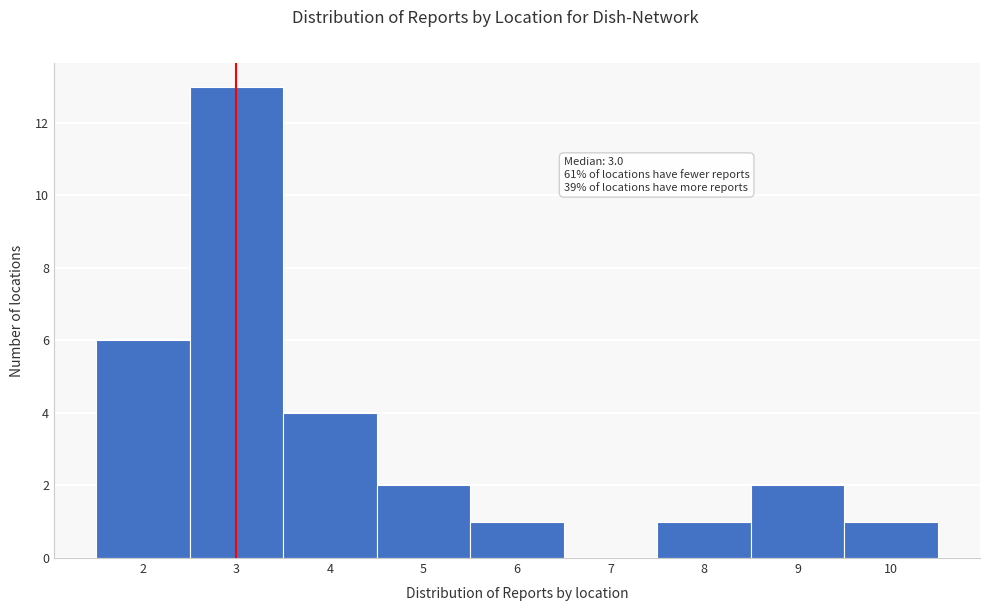

Over which range of the x-axis is the bar tallest?

2.5 to 3.5